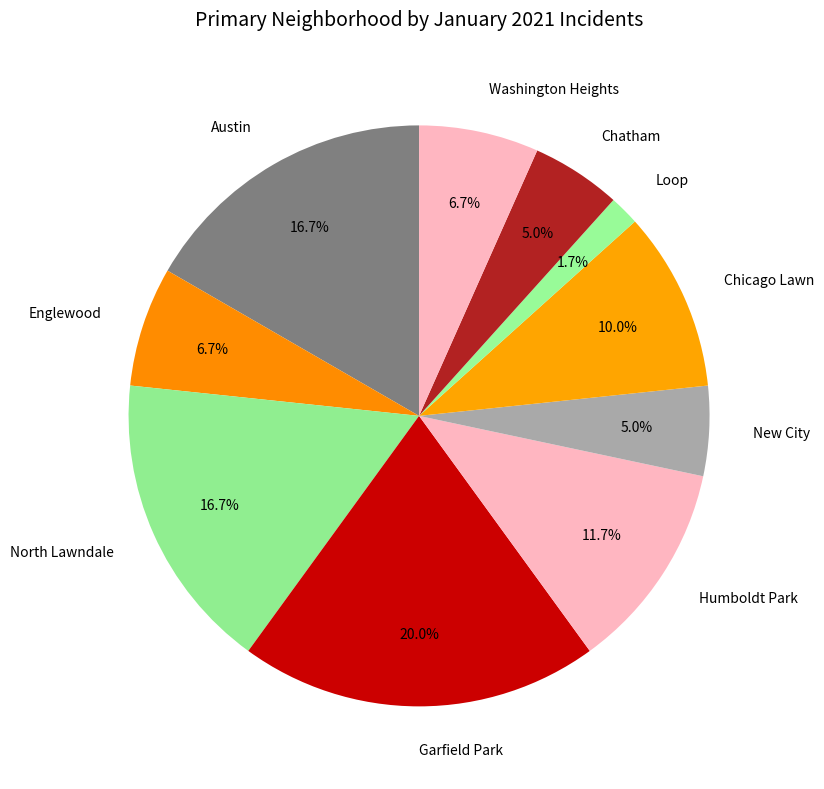

Do Loop and North Lawndale together represent more than half of the pie?

No